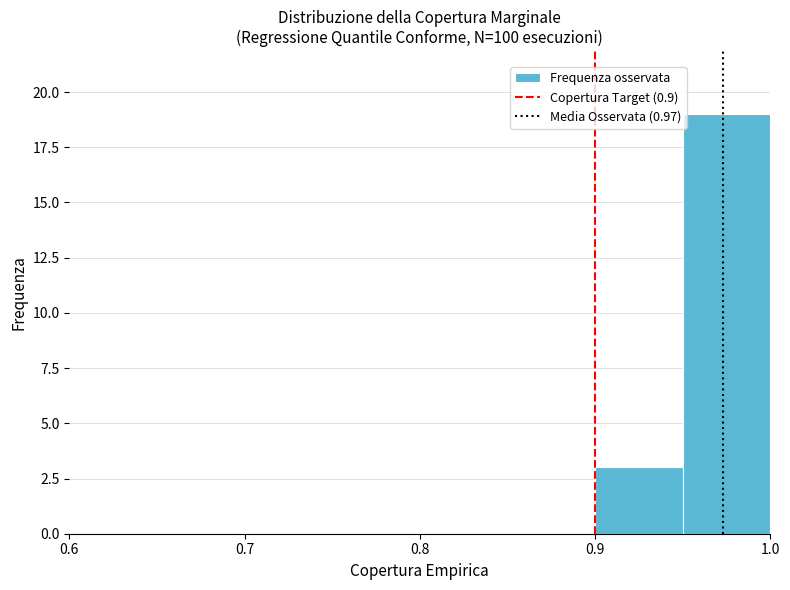

What is the height of the bar covering 0.90 to 0.95 on the x-axis? The values are not printed on the chart, so give them approximately, as read against the axis.

3